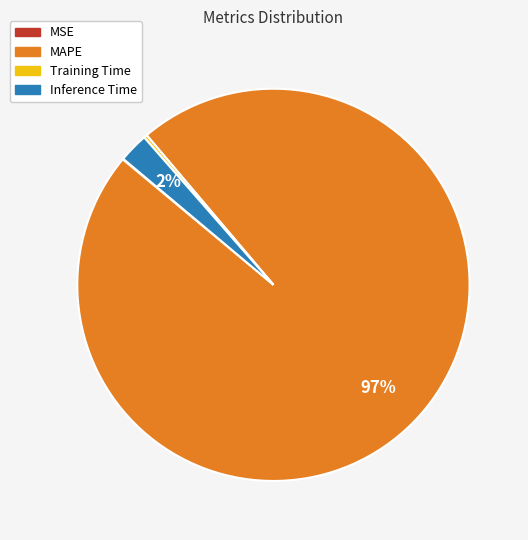

To the nearest percent, what is the average slice percentage?

25%